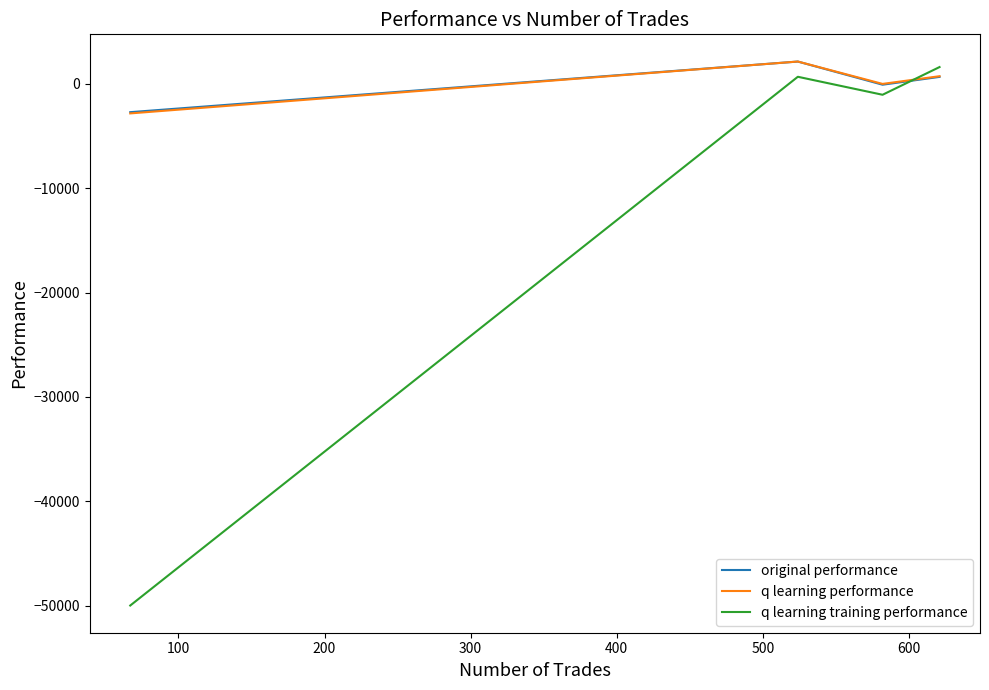

After their last crossing, which series has the higher values: q learning training performance or q learning performance?

q learning training performance